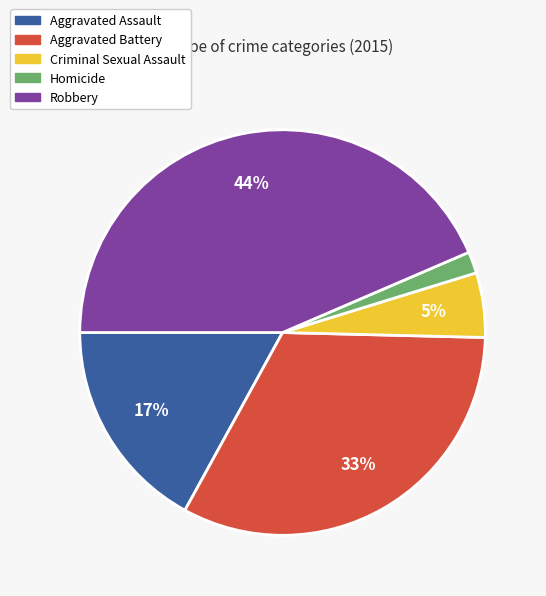

How many segments does this pie chart have?

5